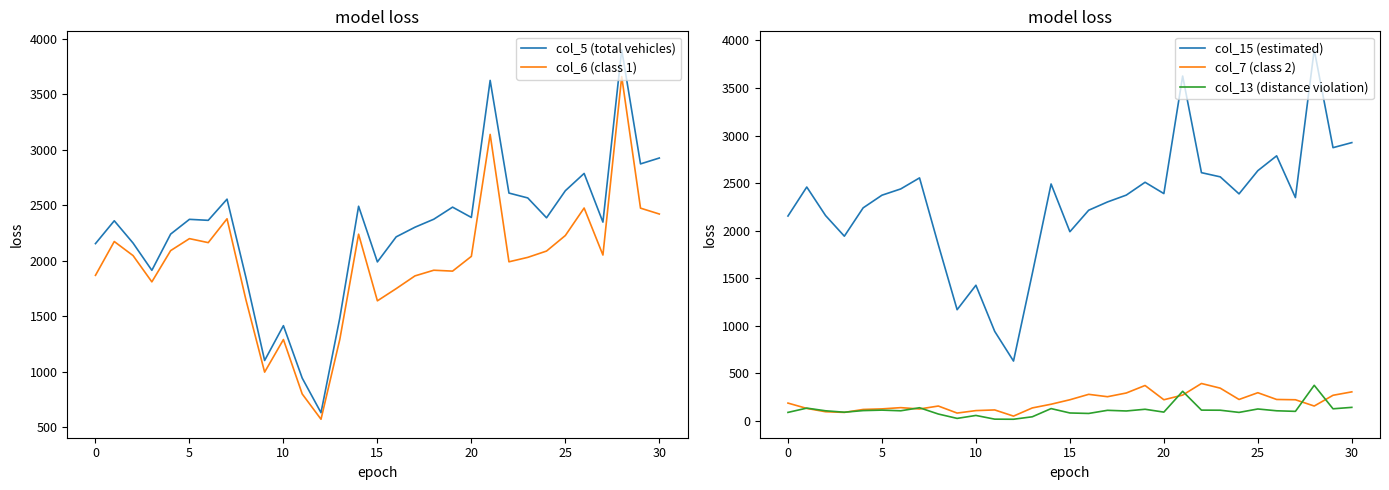

How many data points in col_5 (total vehicles) are less than 2364?

15